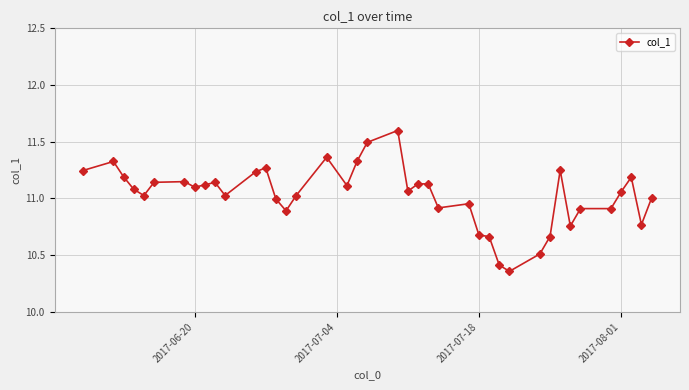

Is this an area chart (filled region under the line)?

No